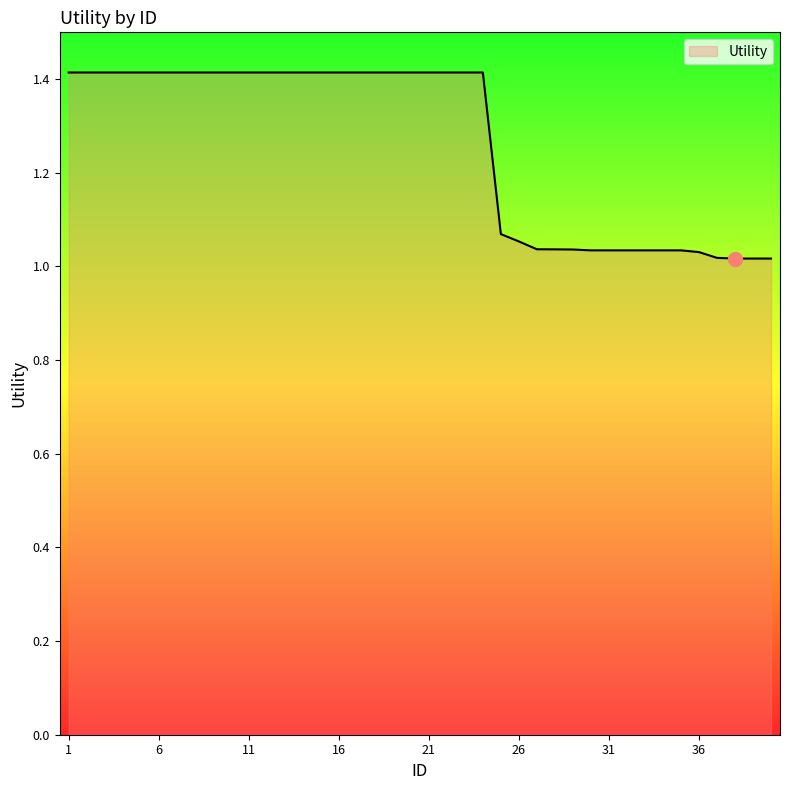

What is the maximum value shown in the chart?

1.4